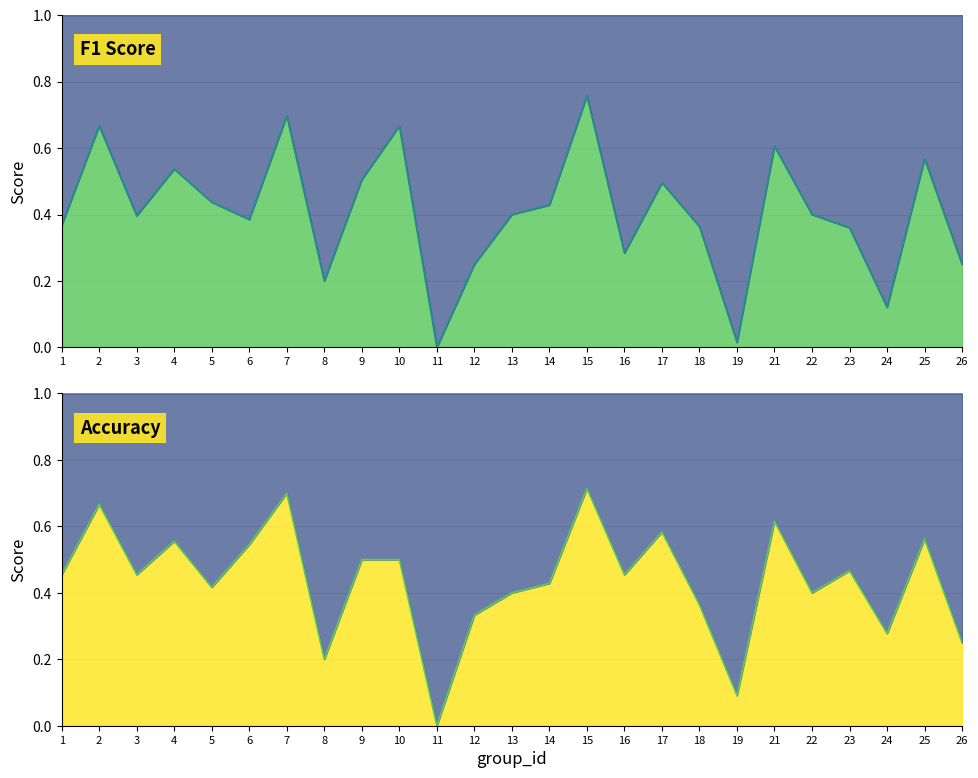

Rank the categories by accuracy_line value from lowest to highest.

11, 19, 8, 26, 24, 12, 18, 13, 22, 5, 14, 1, 3, 16, 23, 9, 10, 6, 4, 25, 17, 21, 2, 7, 15